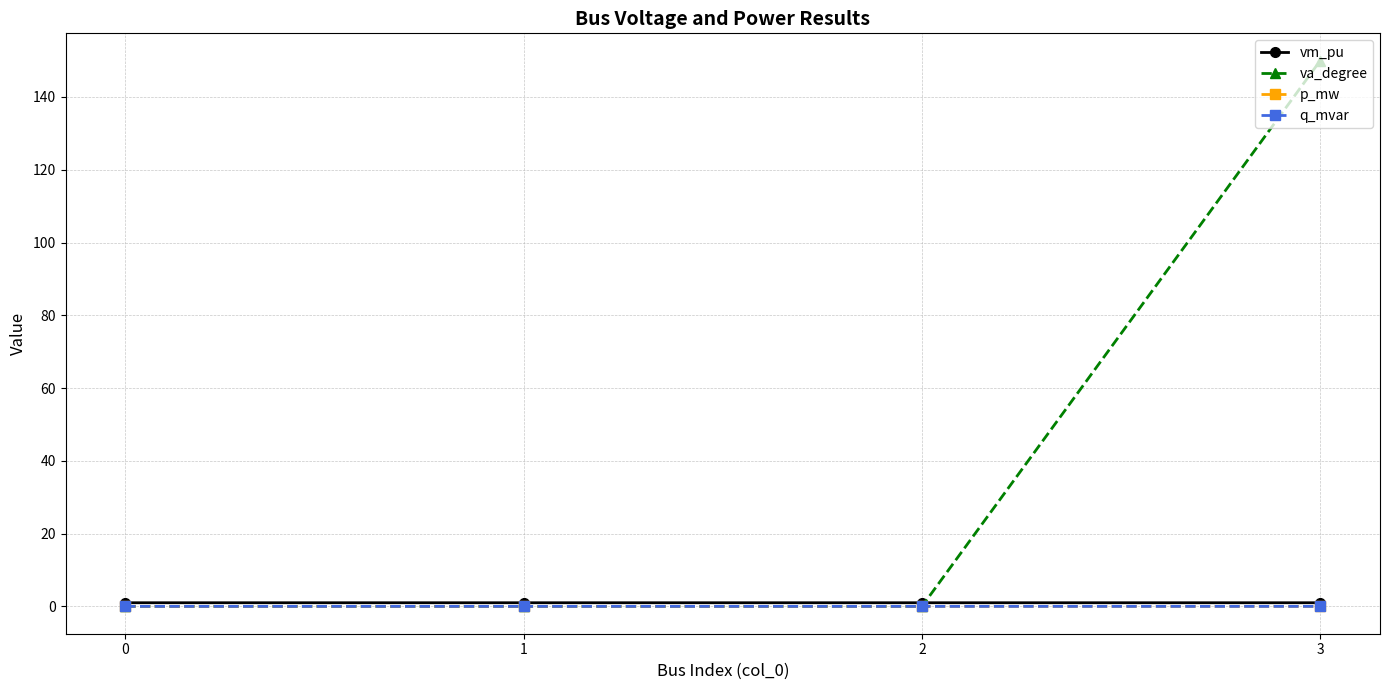

Count the number of categories in the chart.

4